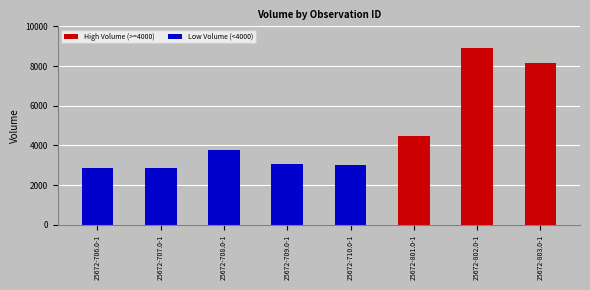

What is the smallest value displayed?

2850